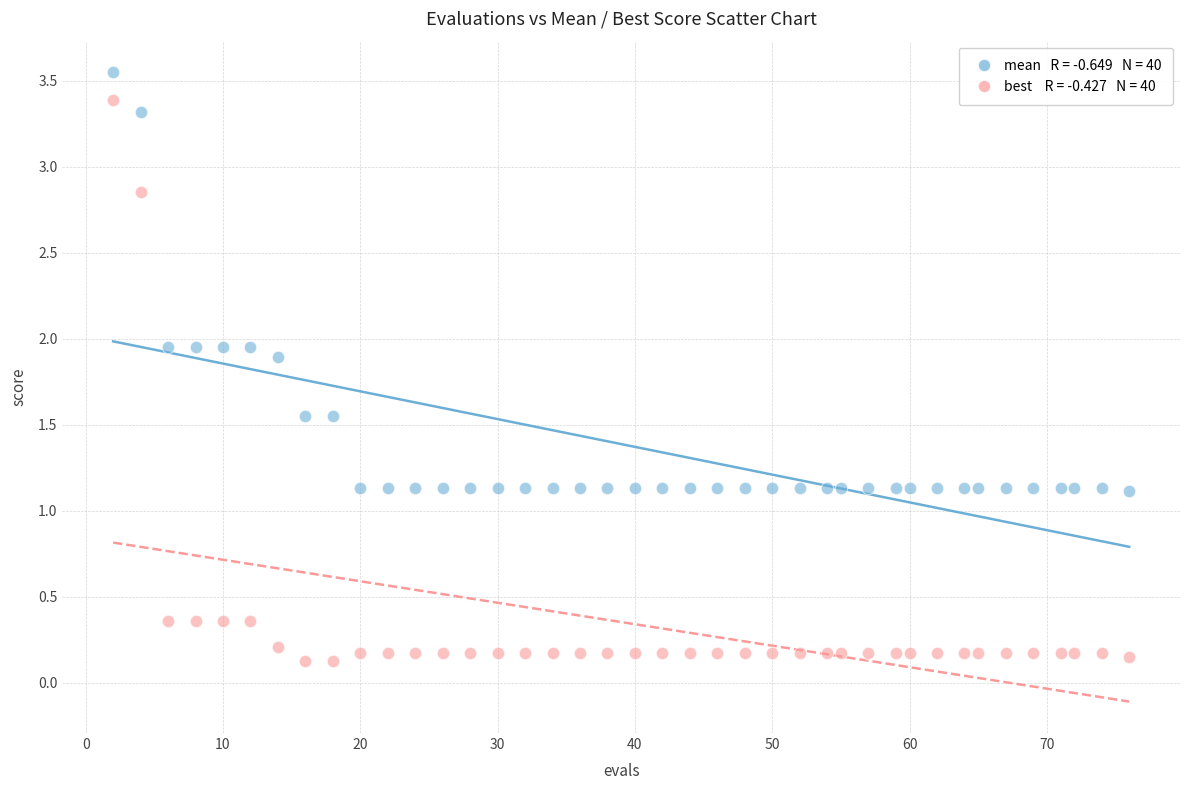

Across all data points, what is the range of X values (max minus min)?

74.0